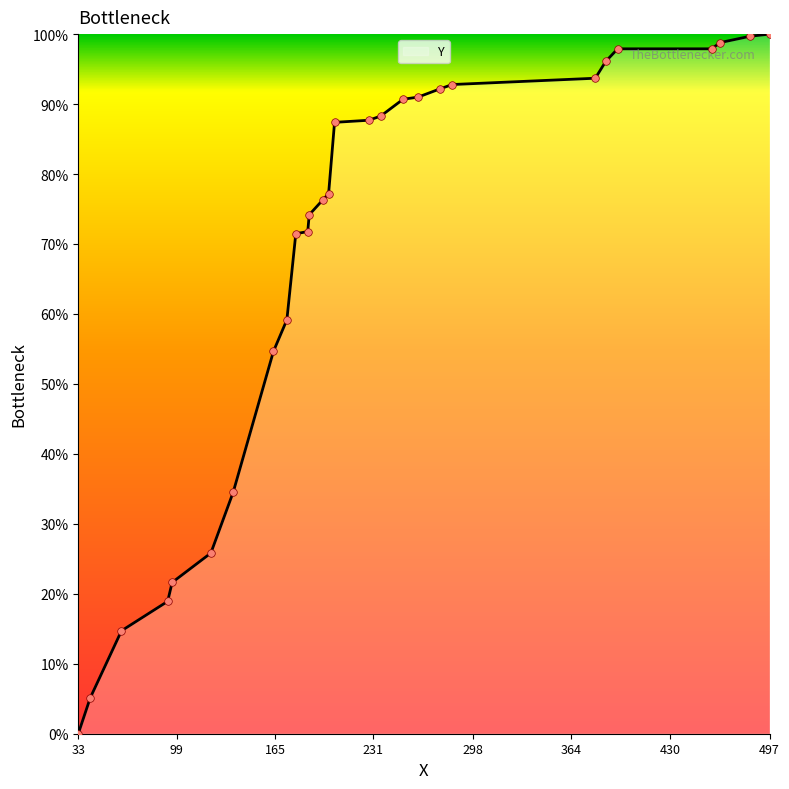

What is the difference between the maximum and minimum values?

100.0